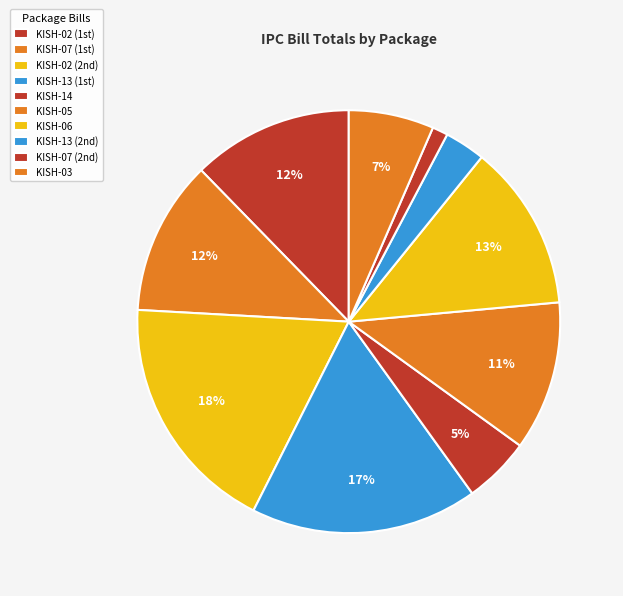

To the nearest percent, what is the difference between the largest and smallest slice percentages?

17%